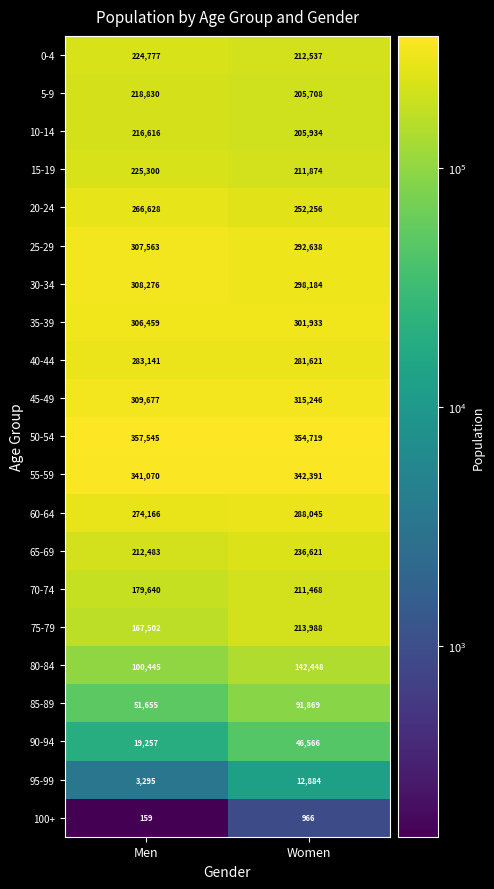

How many series are shown in this chart?

21